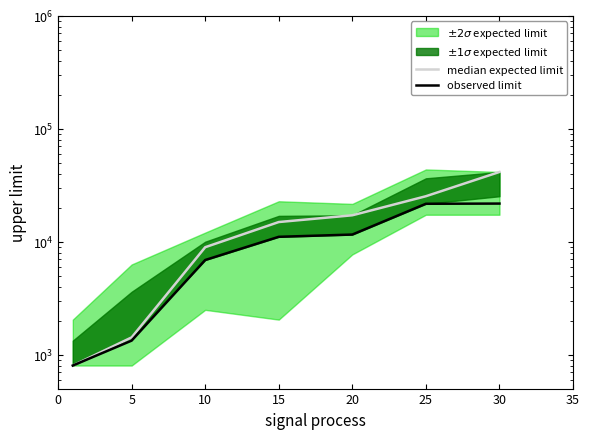

How many data points does each series have?

7